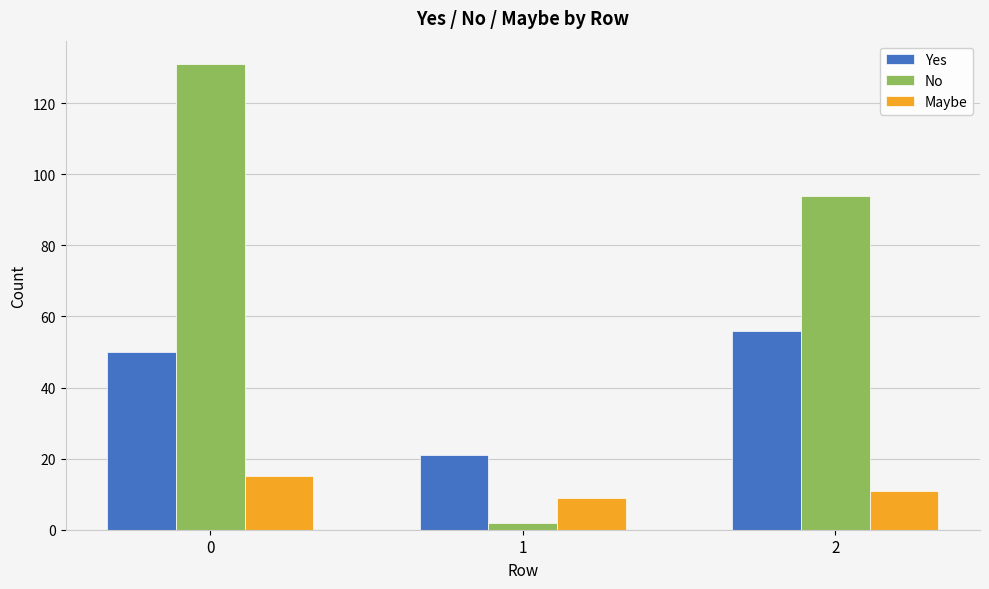

How many bars are there in each group?

3